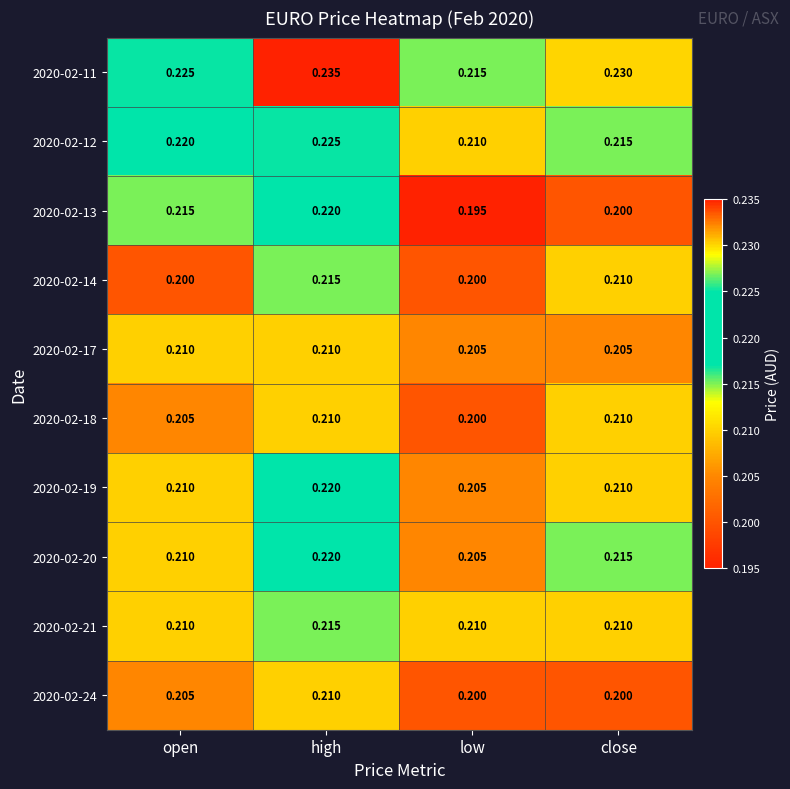

At which label does 2020-02-21 reach its peak?

high